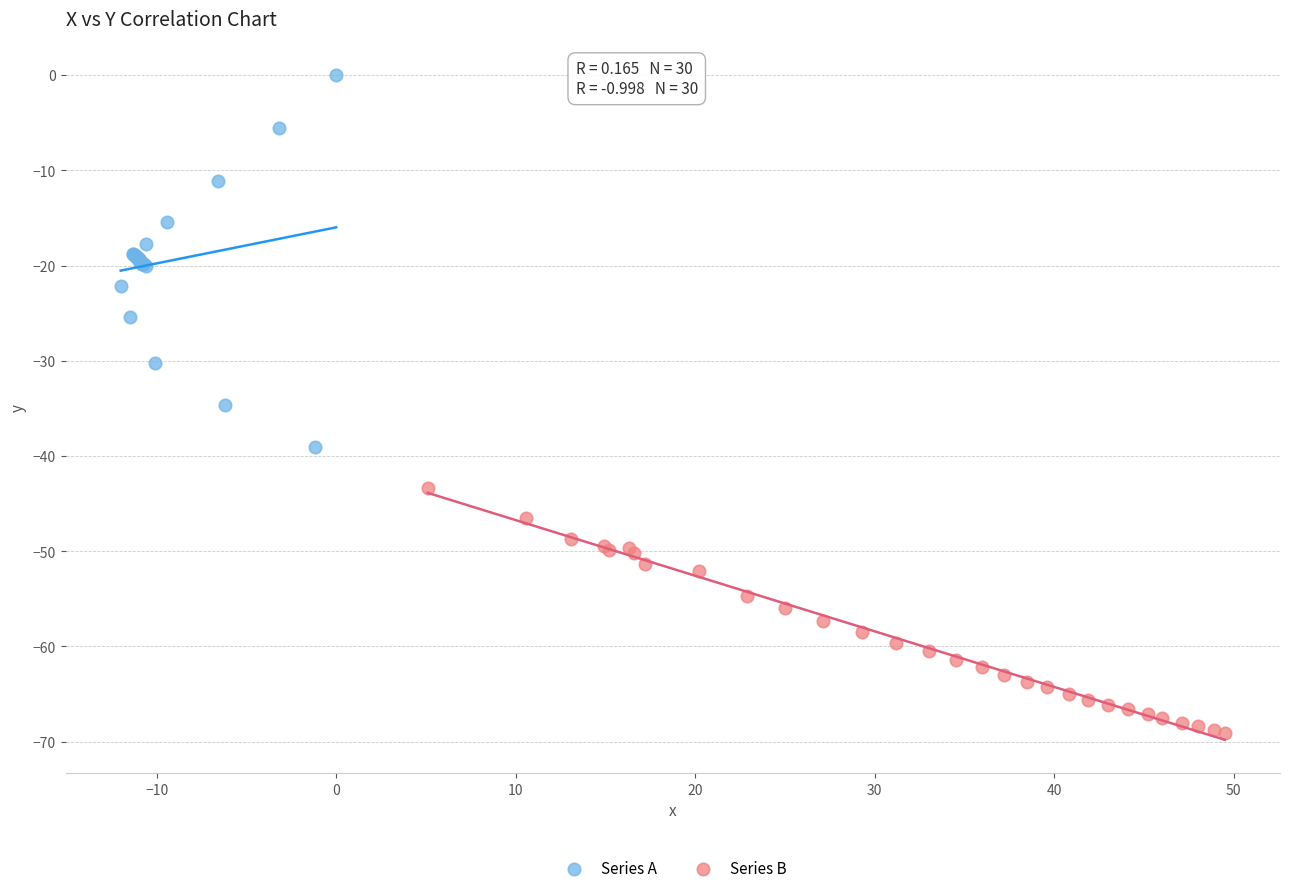

Which series has the widest spread of Y values?

Series A